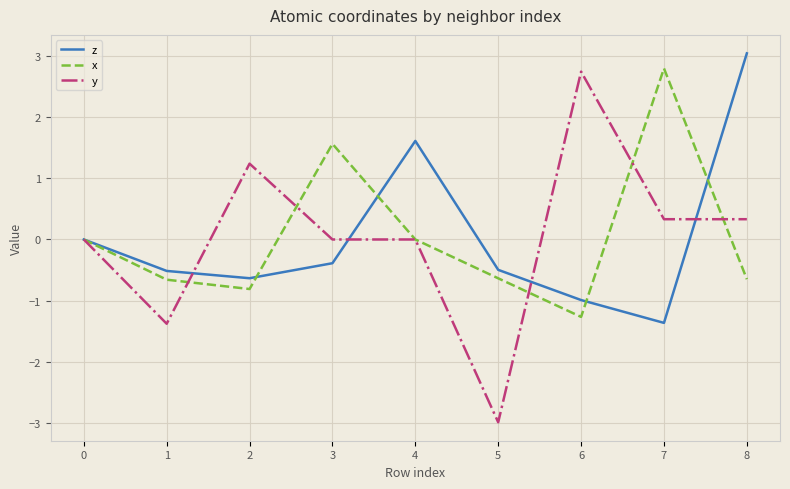

The x series shows -0.6 at 5. True or false?

True